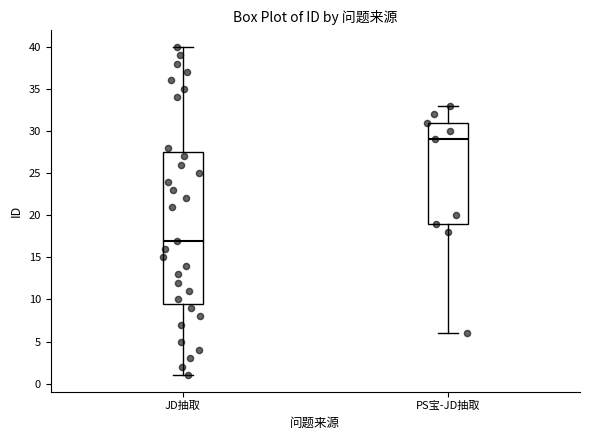

Which box is the tallest, from its lower edge to its upper edge?

JD抽取